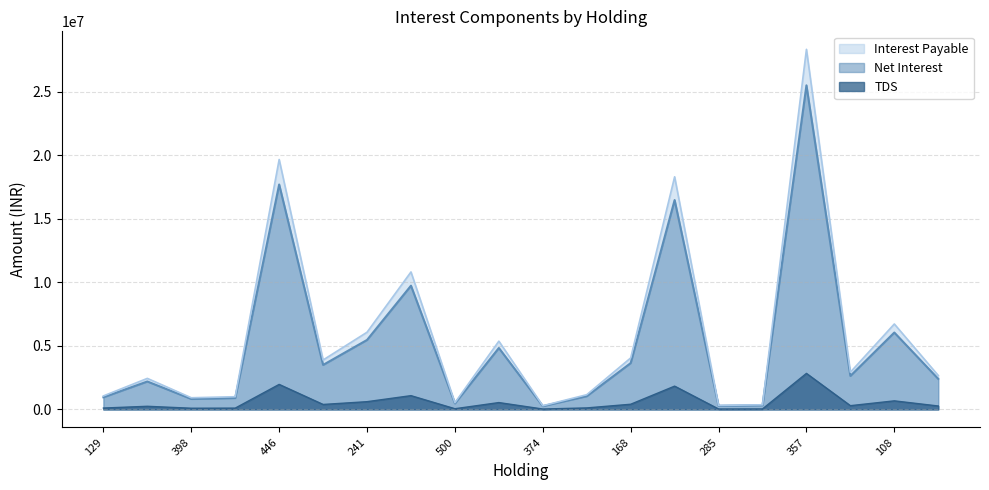

At how many categories does at least one series exceed 20949289?

1